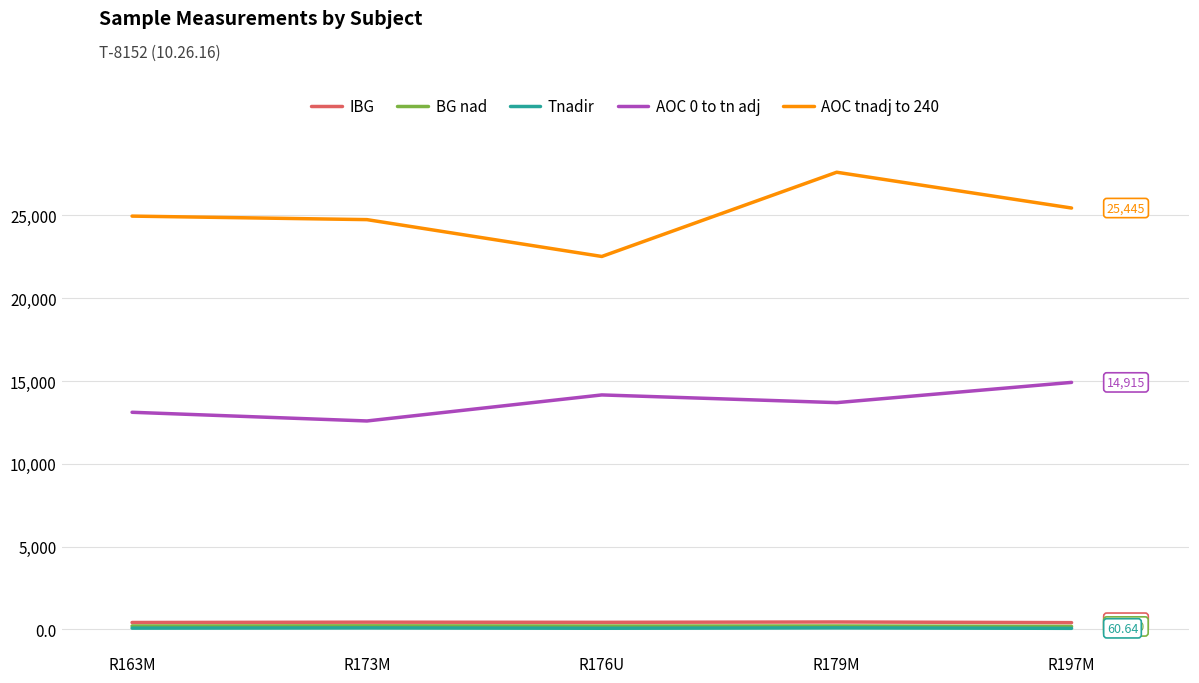

True or false: Tnadir and AOC 0 to tn adj intersect in this chart.

False